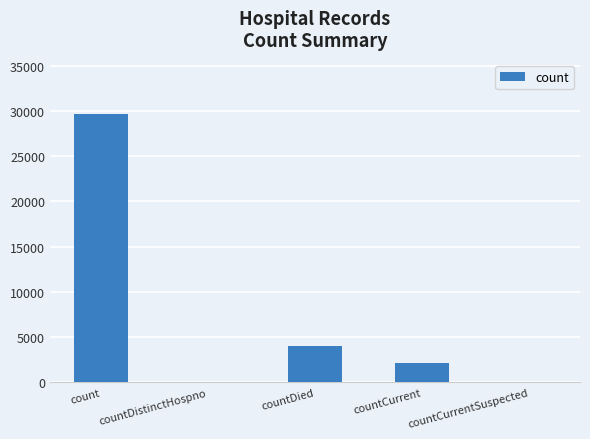

Count the number of categories in the chart.

5